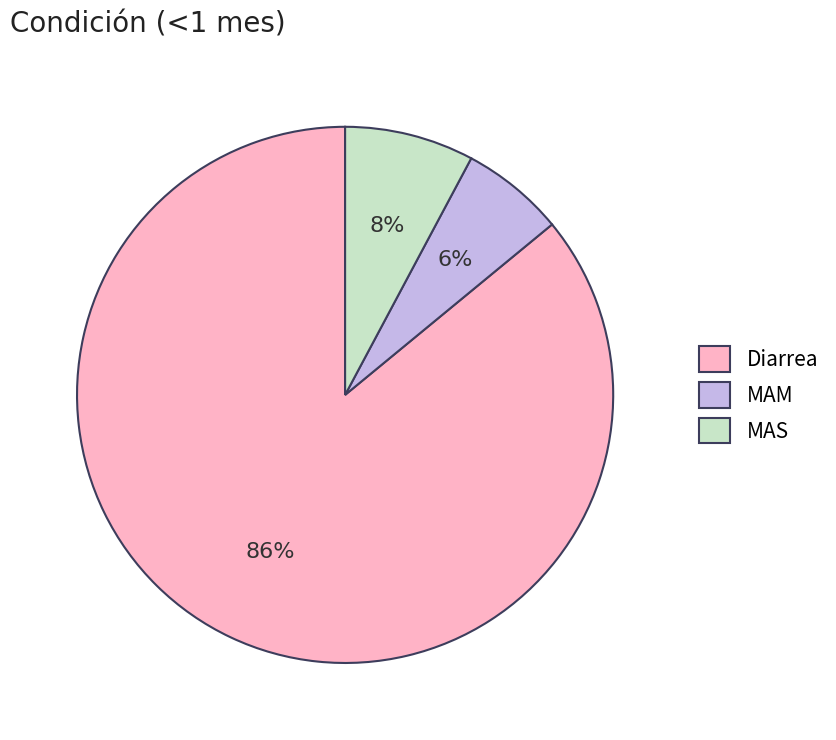

How many segments does this pie chart have?

3